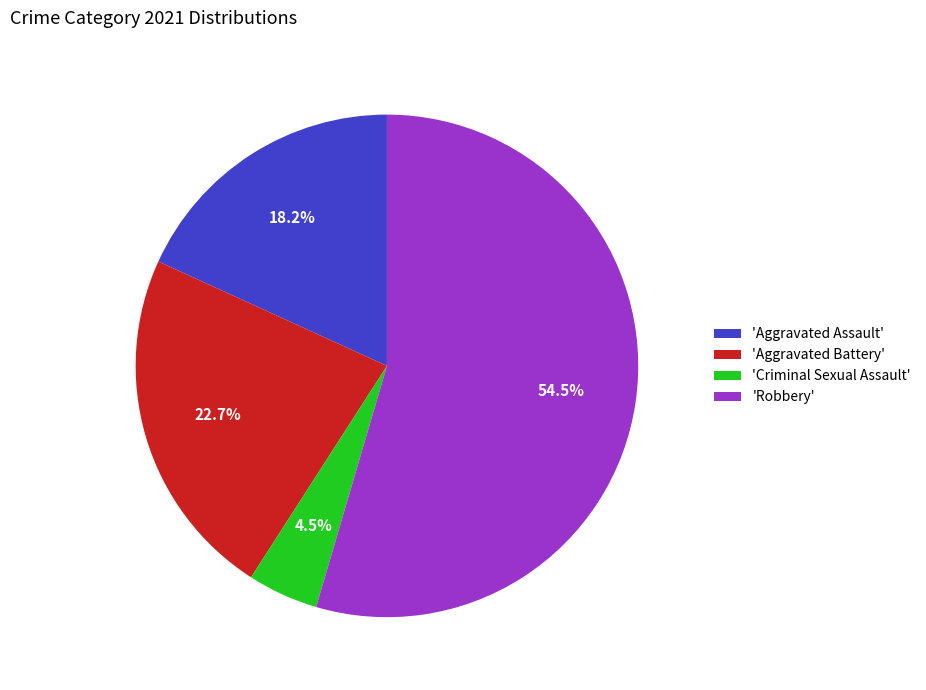

Rank the categories by value from lowest to highest.

'Criminal Sexual Assault', 'Aggravated Assault', 'Aggravated Battery', 'Robbery'